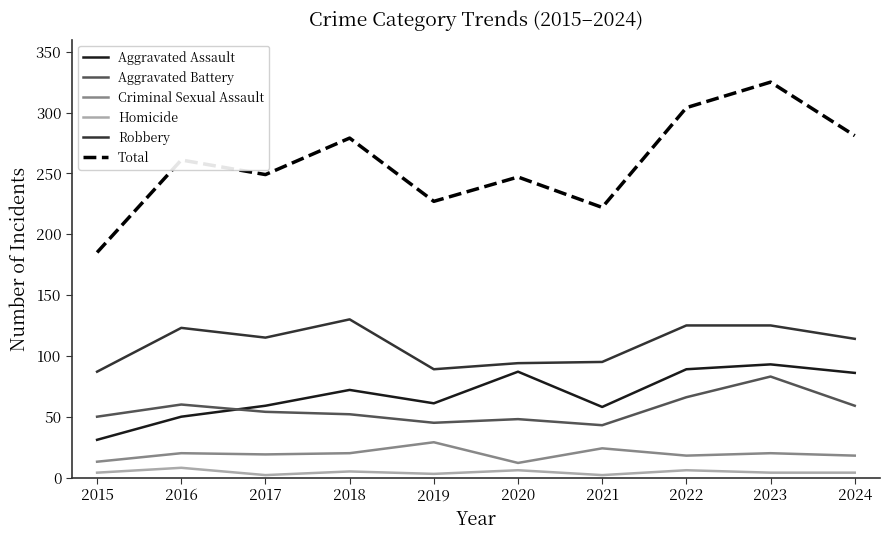

True or false: Aggravated Battery has more than 1 interior local peaks.

True